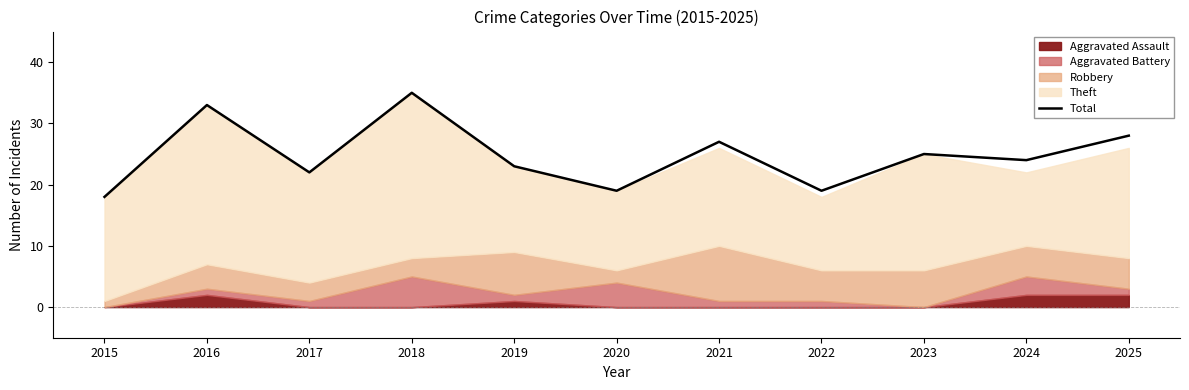

What is the minimum value for Total?

18